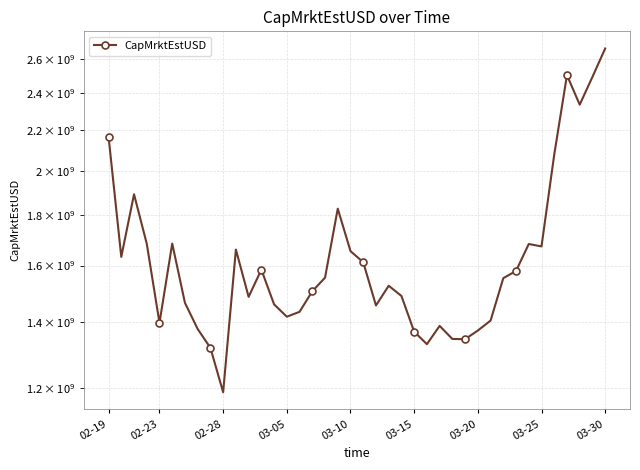

Which has a higher value, 32 or 24?

32